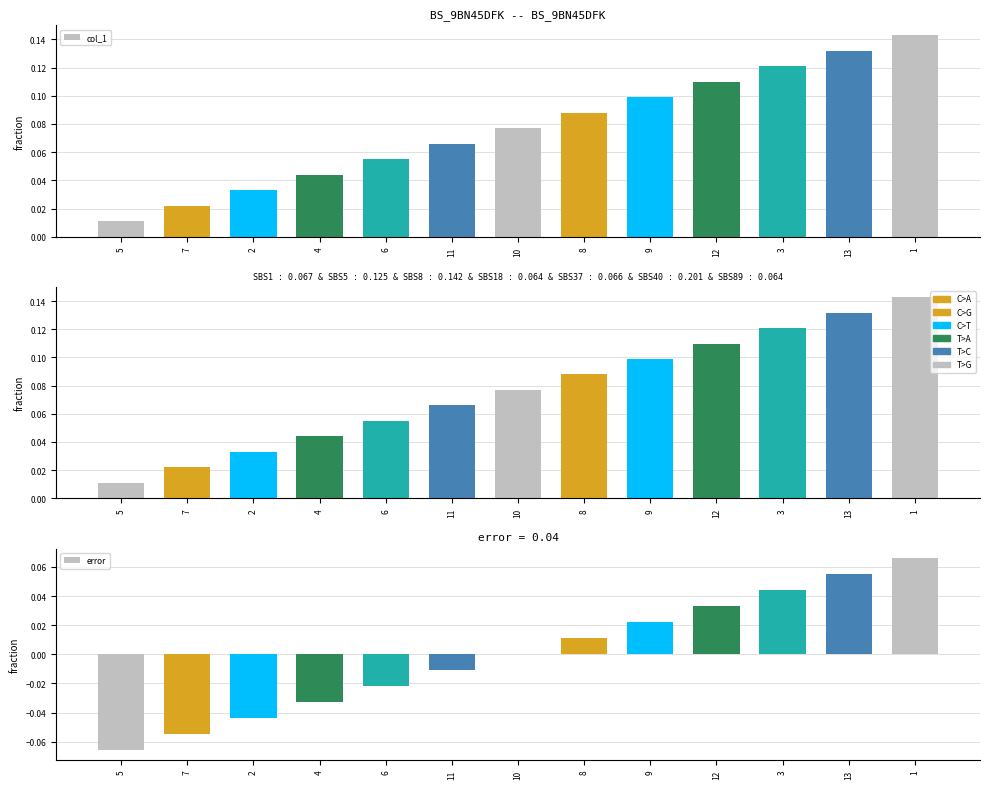

What is the label of the 13th bar from the right?

5